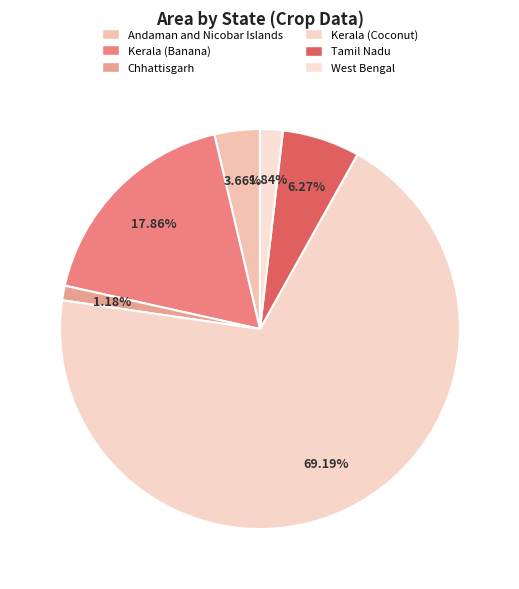

Count the number of slices in the pie.

6